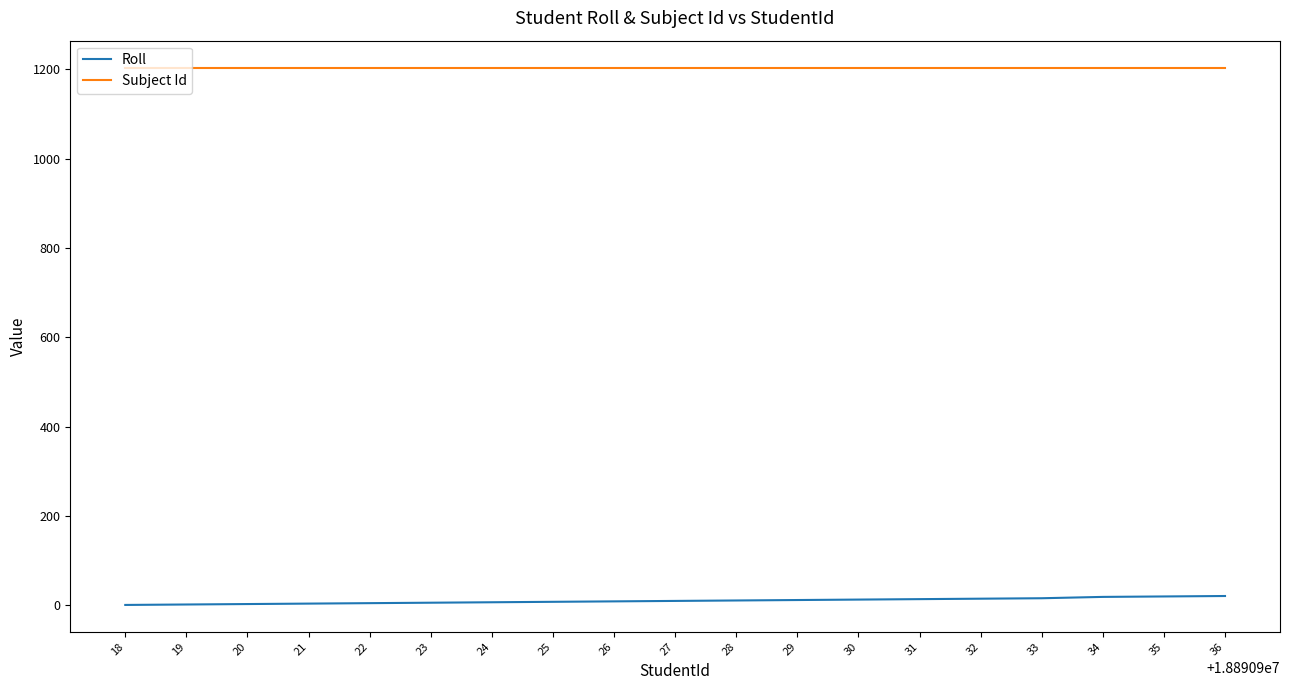

True or false: Roll and Subject Id cross at least once.

False